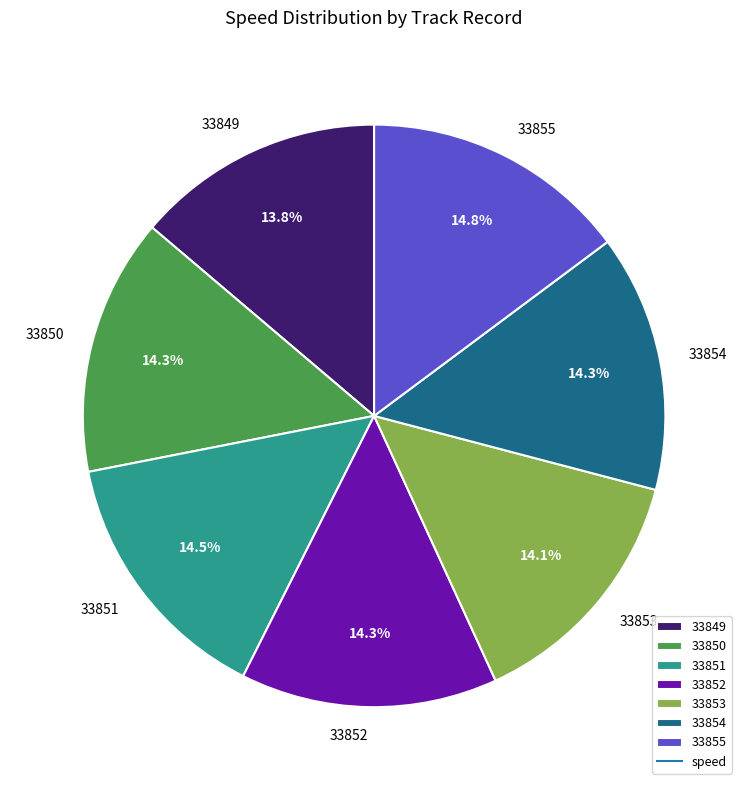

What percentage is NOT represented by 33850?

85.7%